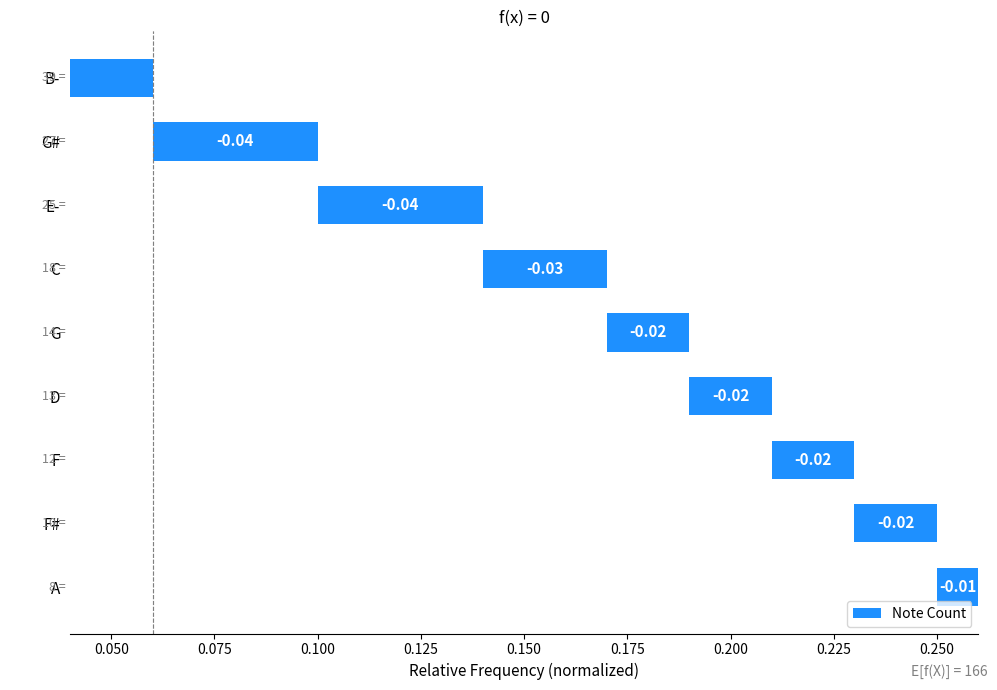

Does the chart contain any negative values?

Yes